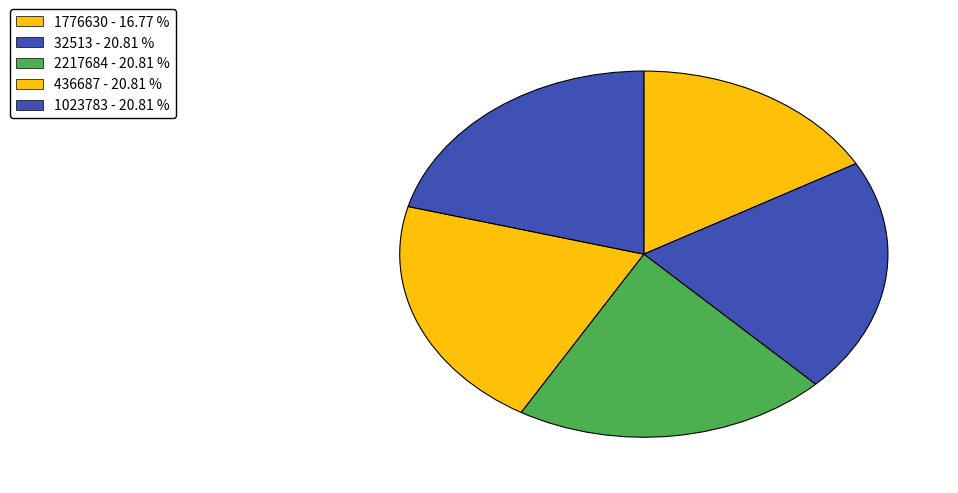

What is the ratio of the value at 1023783 to the value at 32513?

1.0